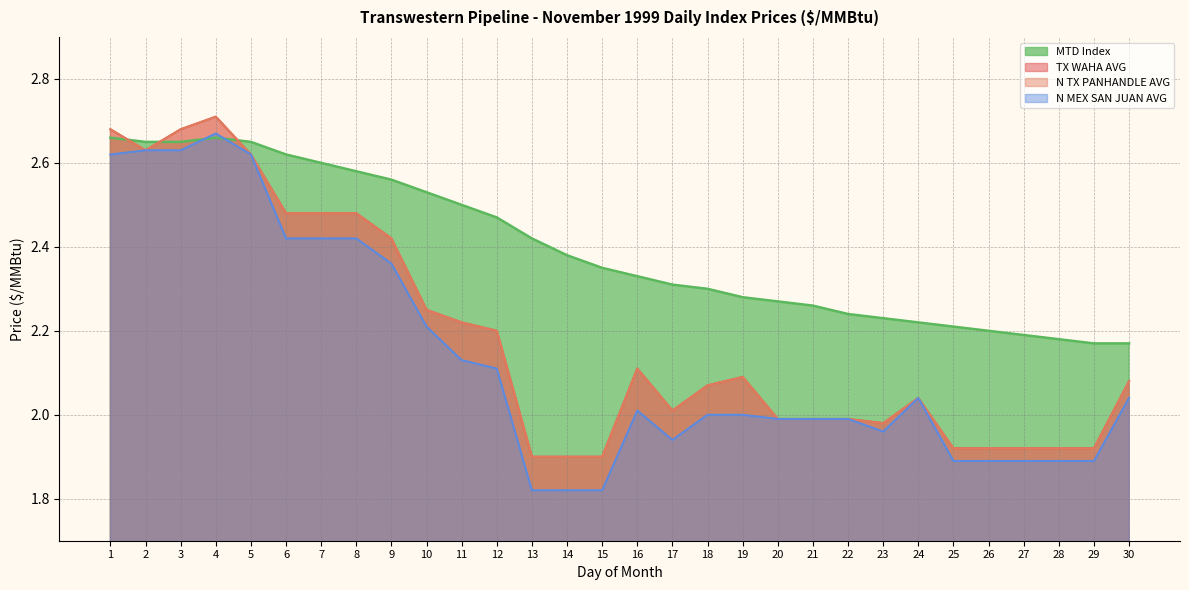

The value of N TX PANHANDLE AVG at 19 is 2.1. True or false?

True